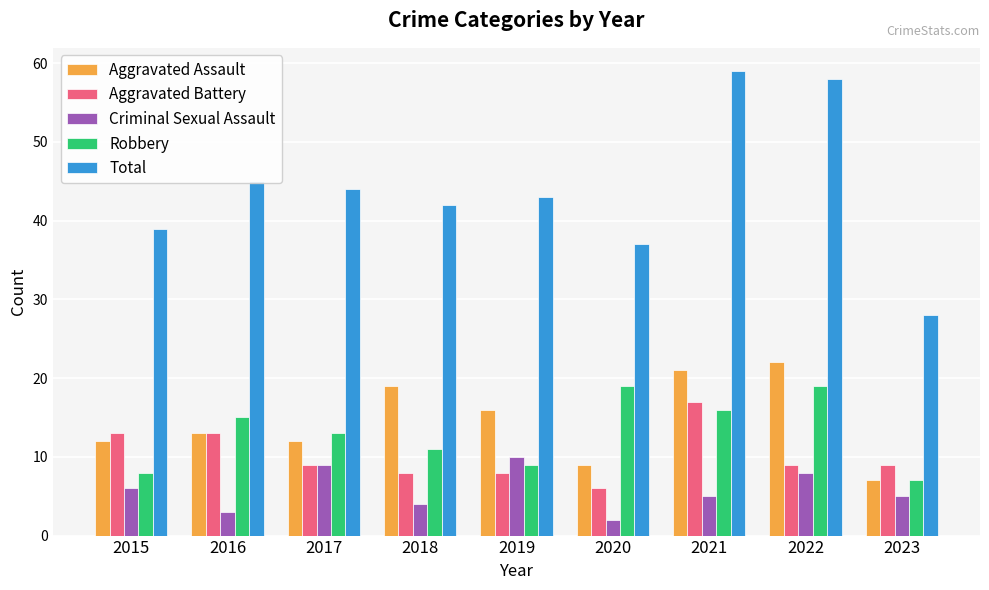

What is the sum of all Total values?

395